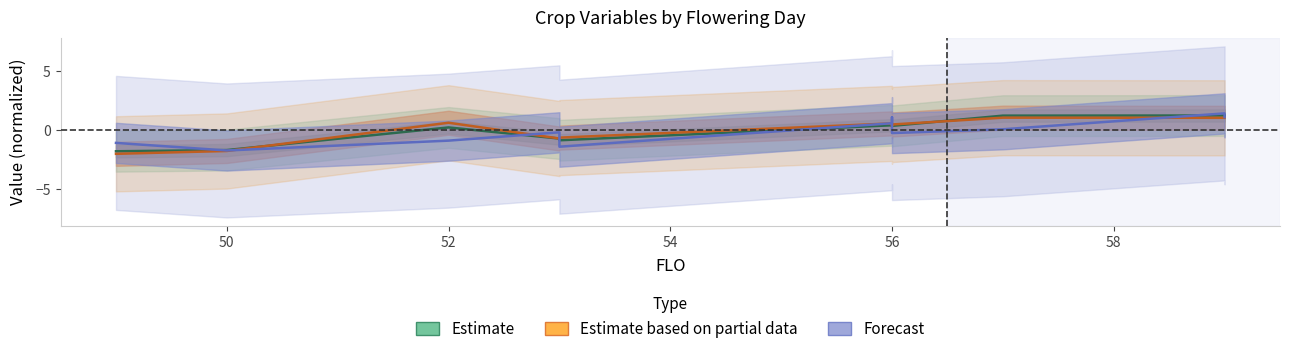

What is the spread (max minus min) of values at 54?

0.5